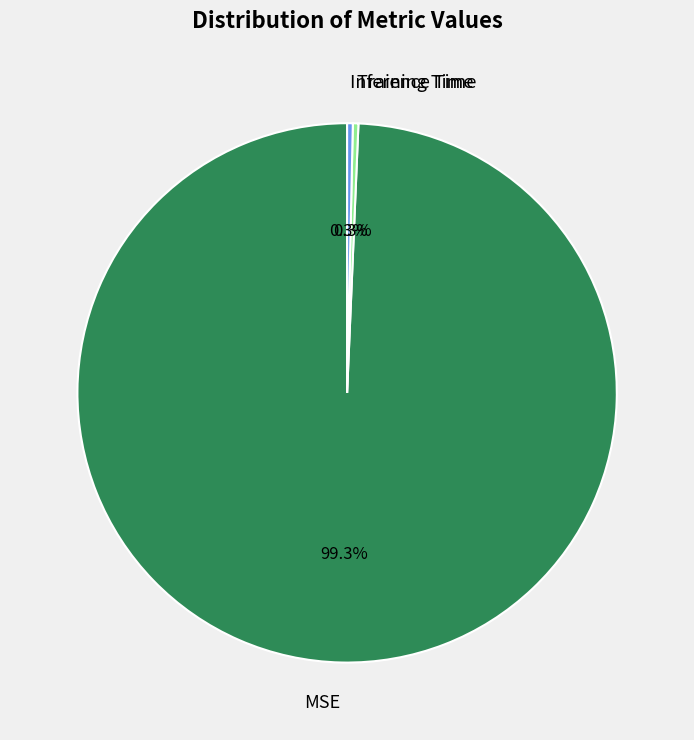

To the nearest percent, what is the average slice percentage?

33%